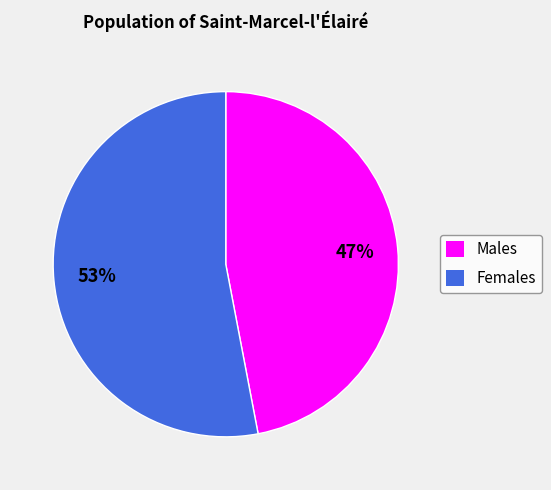

What is the ratio of the value at Females to the value at Males?

1.1